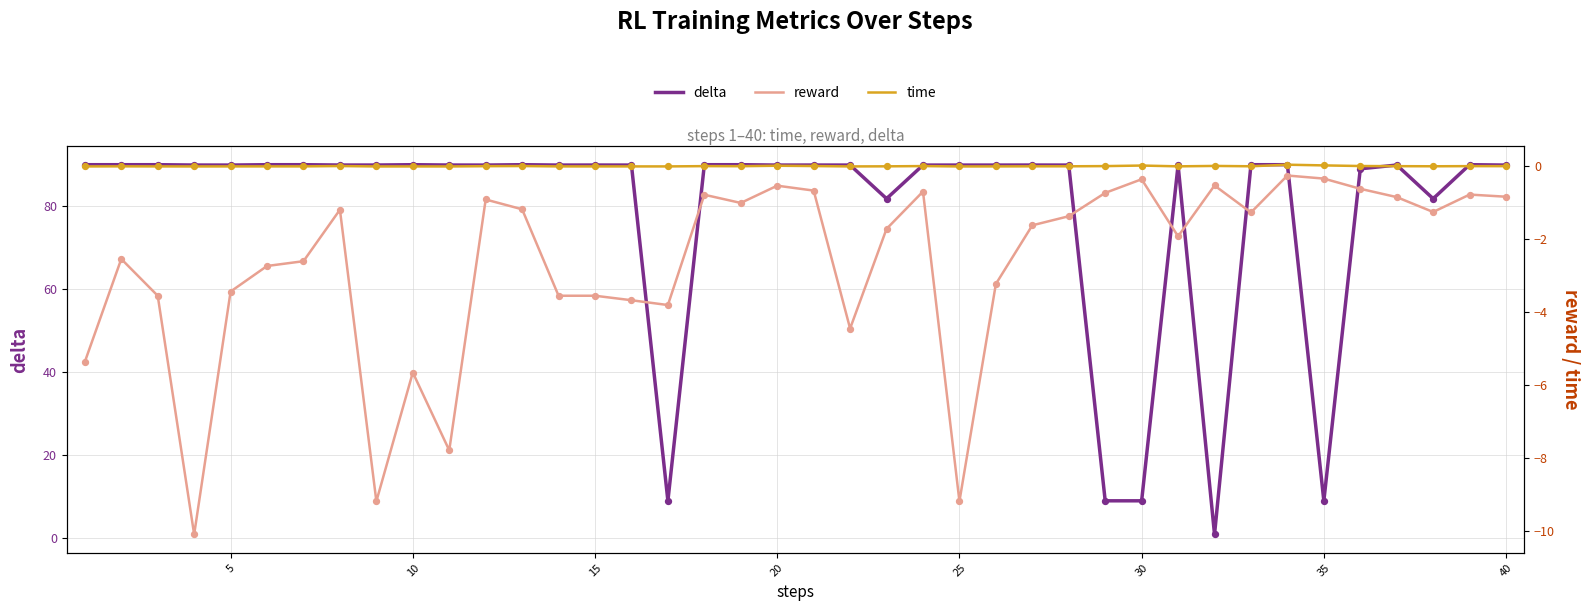

What are all the series names shown in the legend?

delta, reward, time